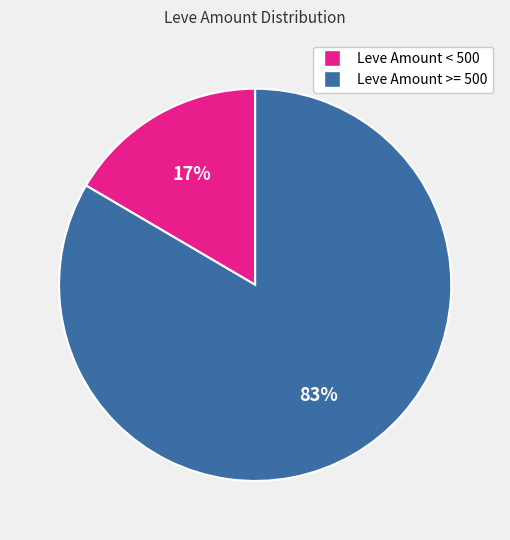

Does any single category account for the majority?

Yes